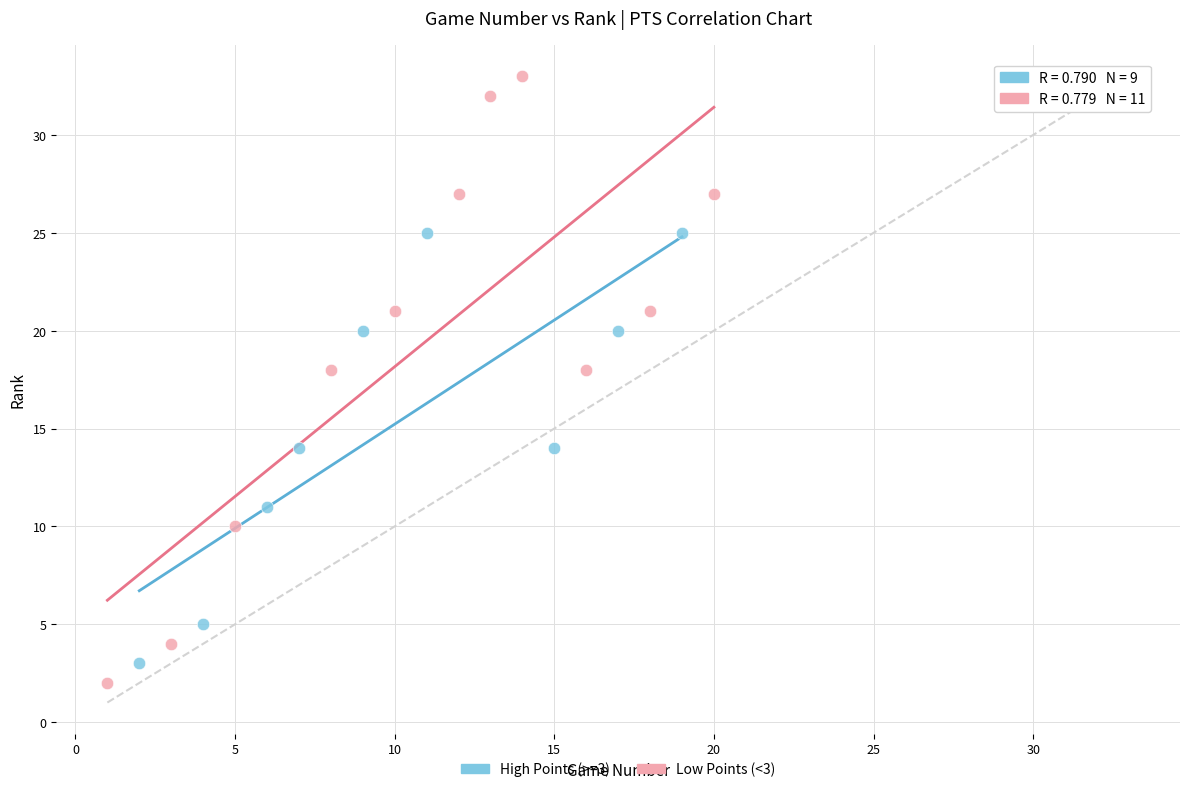

Which series reaches the maximum Y coordinate?

Low Points (<3)